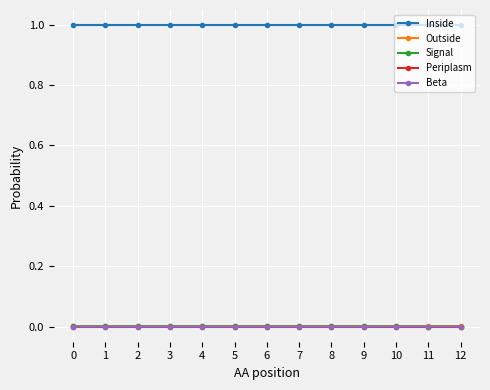

Which series has the largest total across all categories?

Inside